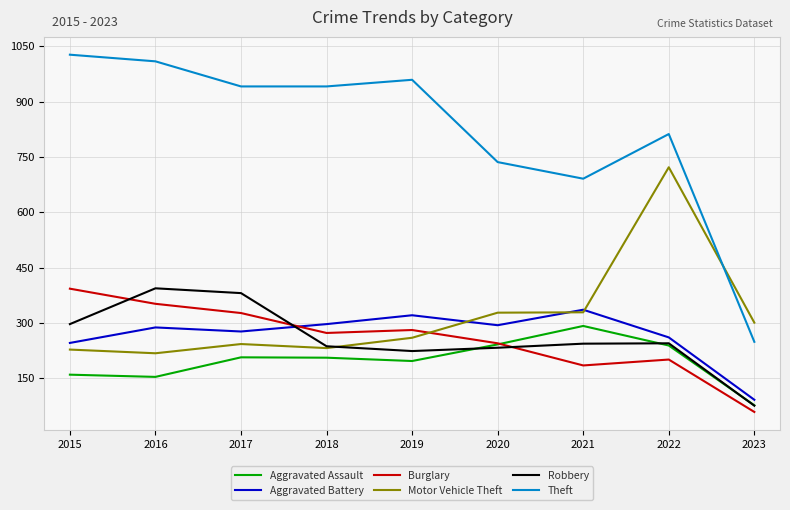

True or false: Aggravated Assault and Motor Vehicle Theft cross at least once.

False